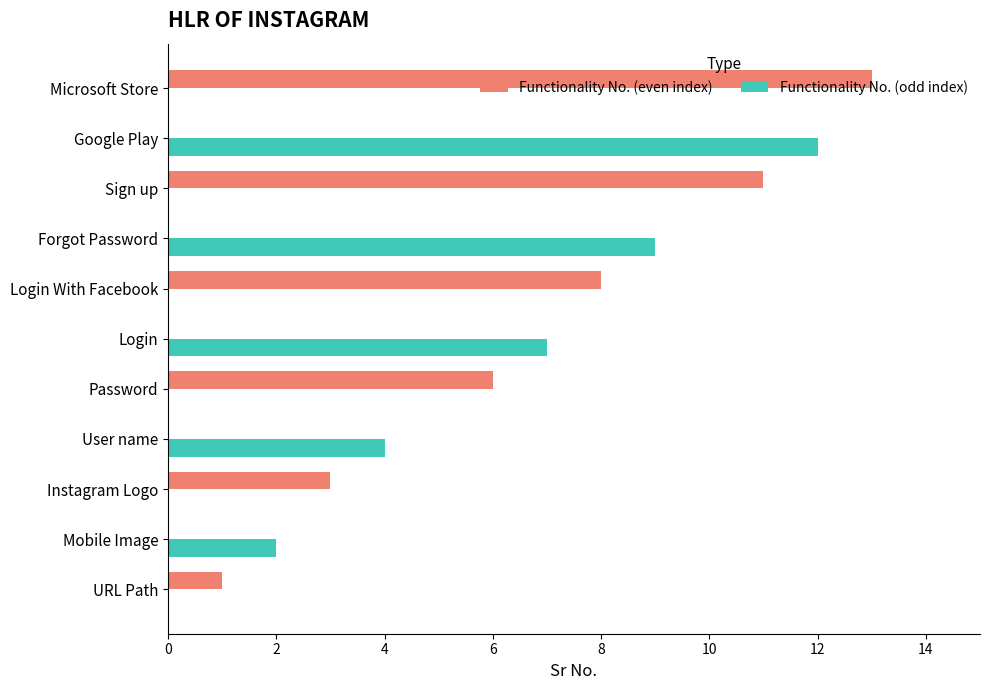

What is the sum of the Functionality No. (even index) values at Login With Facebook and Google Play?

8